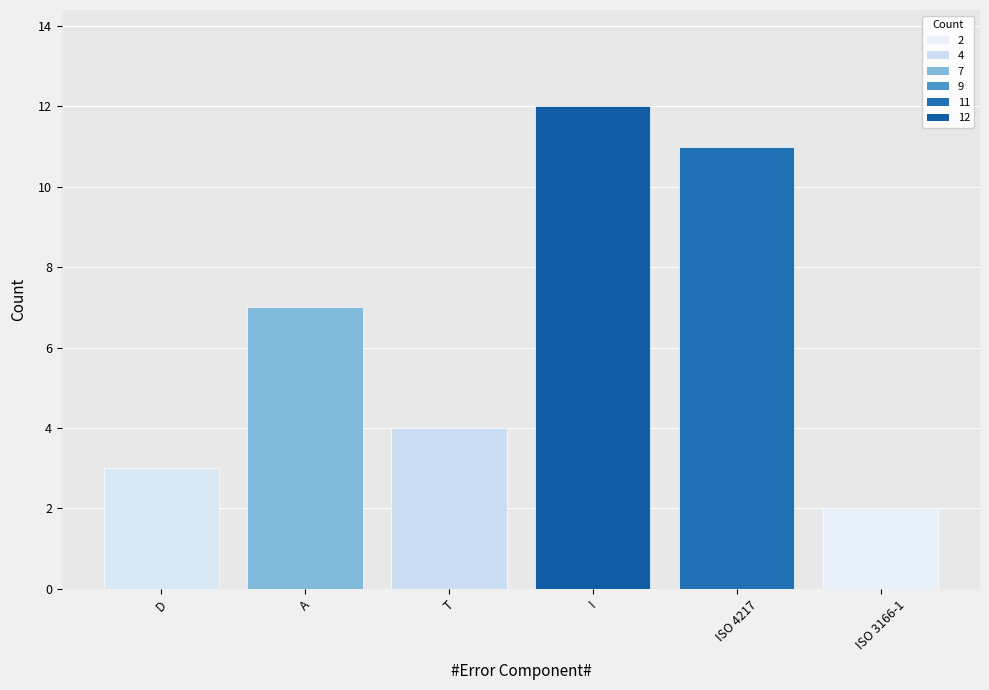

True or false: the data shows 12 at I.

True